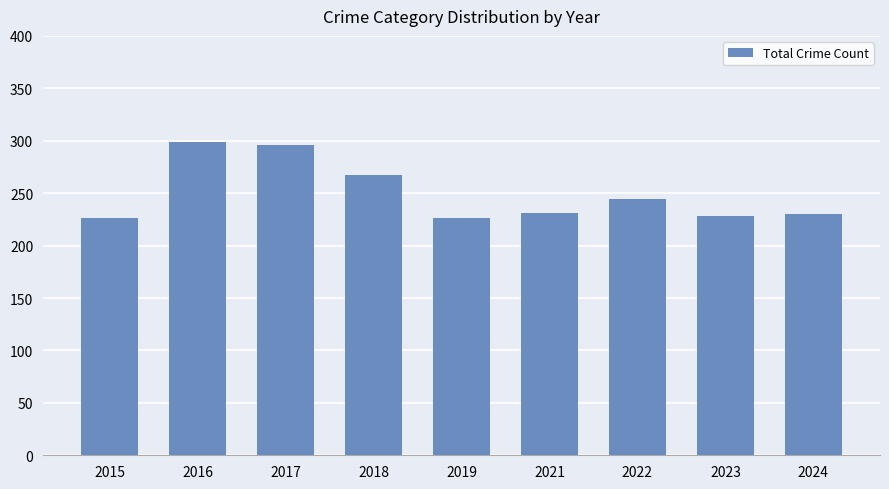

Approximately how many times larger is the value at 2018 compared to 2023?

1.2